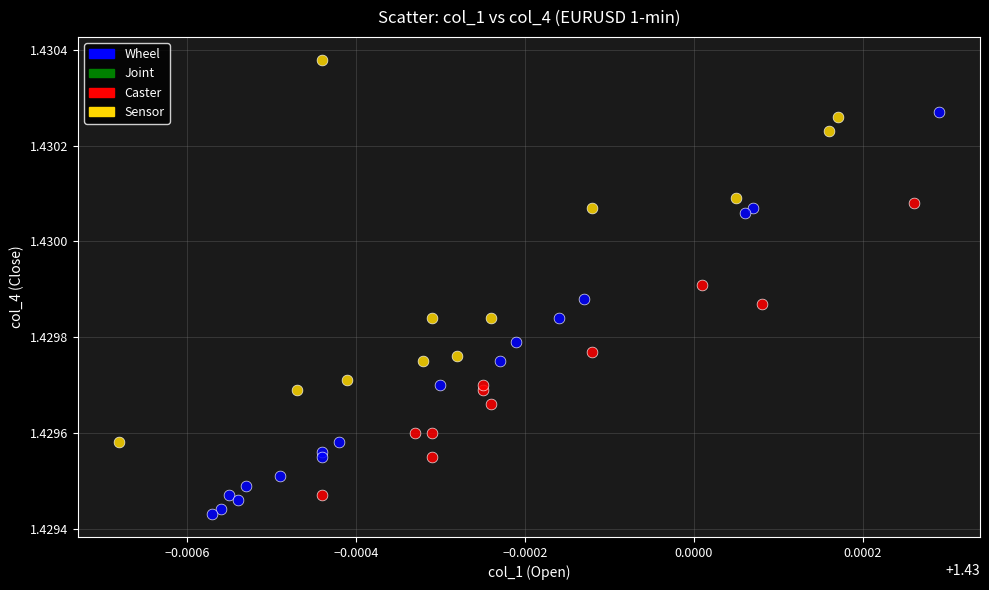

Which series contains the highest Y value?

Sensor